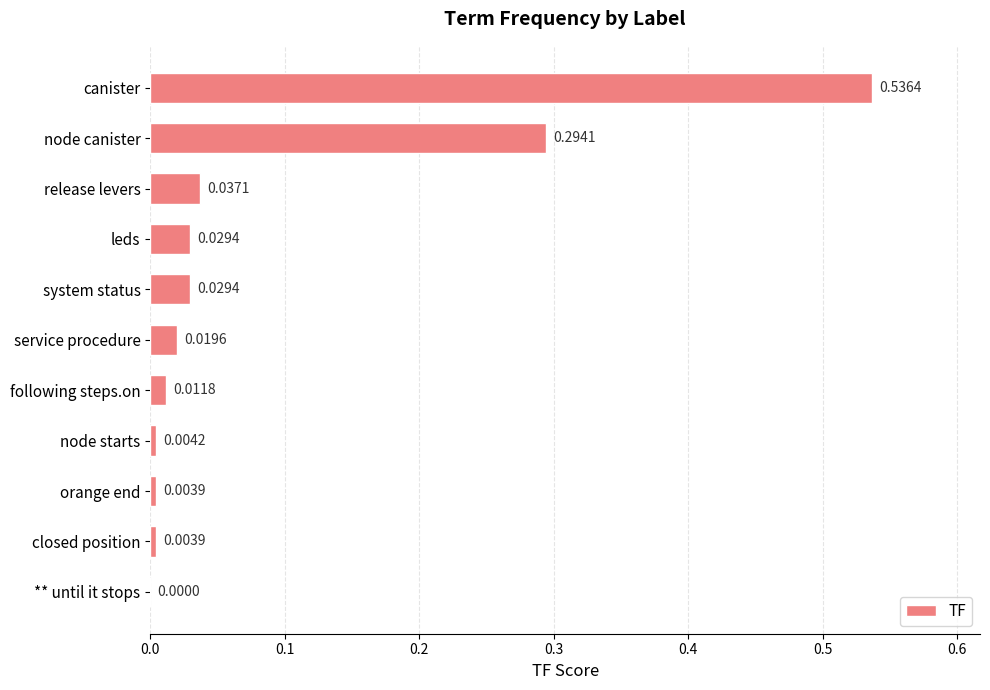

Which label corresponds to the largest value in the chart?

canister